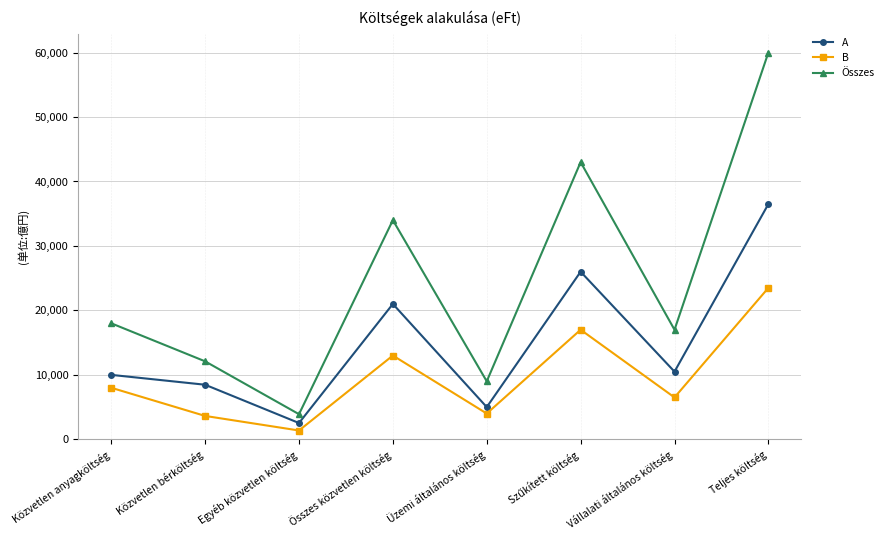

At which label is A closest to 19515?

Összes közvetlen költség